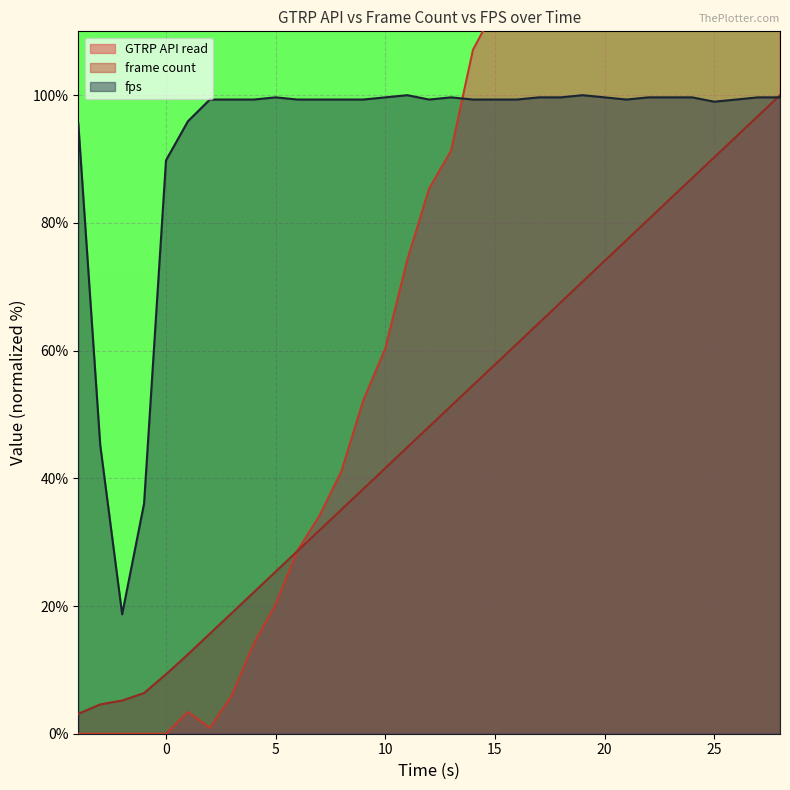

Rank the series at 26 from highest to lowest value.

GTRP API read, fps, frame count